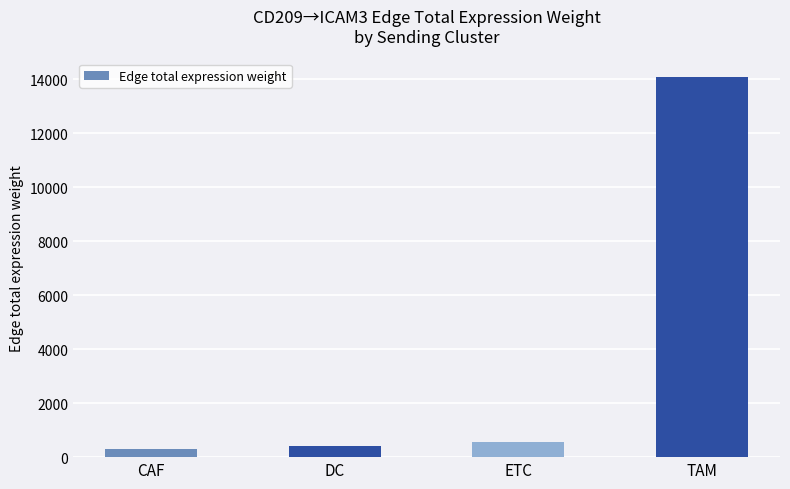

Reading left to right, transcribe all the data shown in this chart.

300.6	411.0	547.1	14082.7